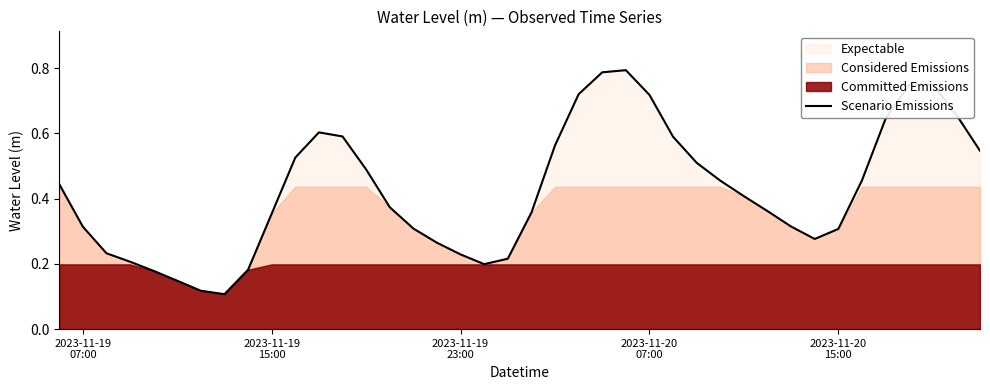

What is the value of the 22nd point from the left?

0.6